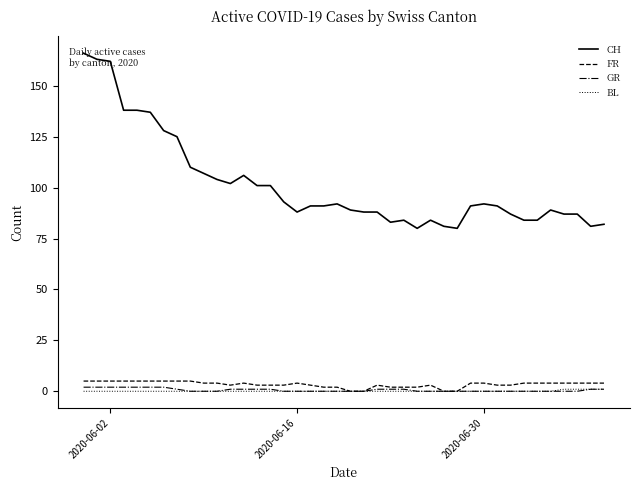

Which series has the largest range (max minus min)?

CH